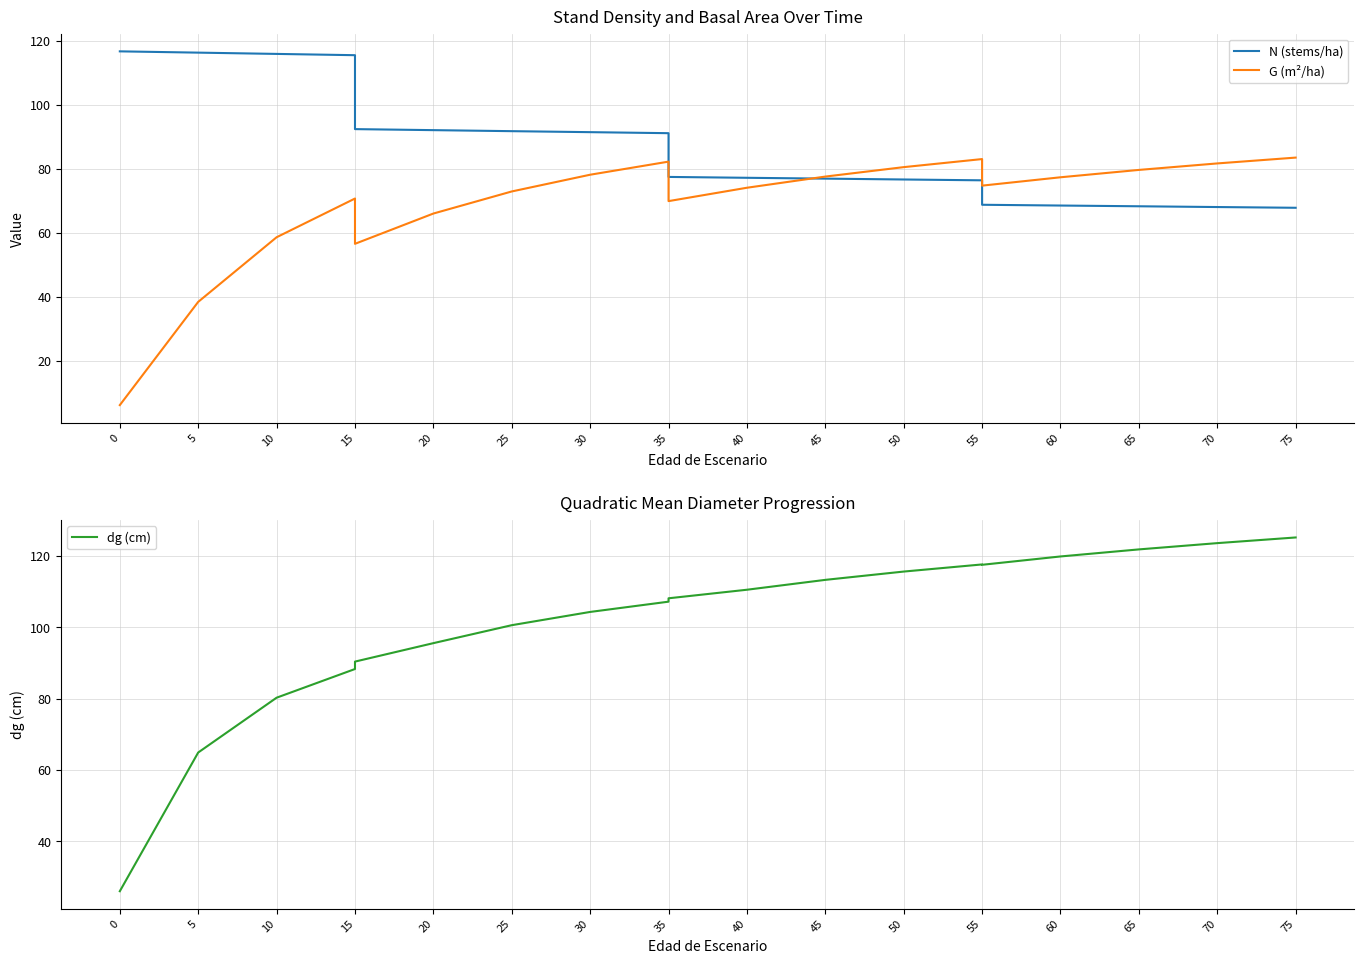

Is the value of dg (cm) at 55 greater than the value of G (m²/ha) at 15?

Yes